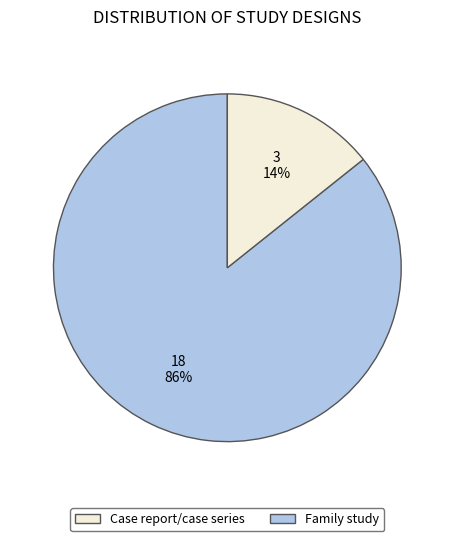

To the nearest percent, what is the average slice percentage?

50%